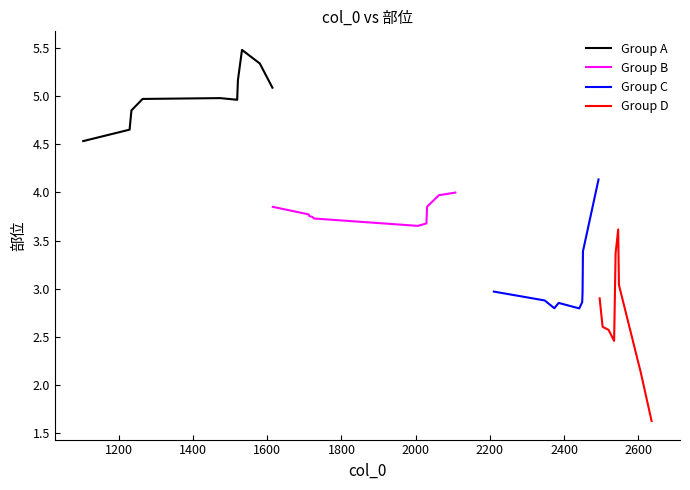

What is the minimum value for Group D?

1.6